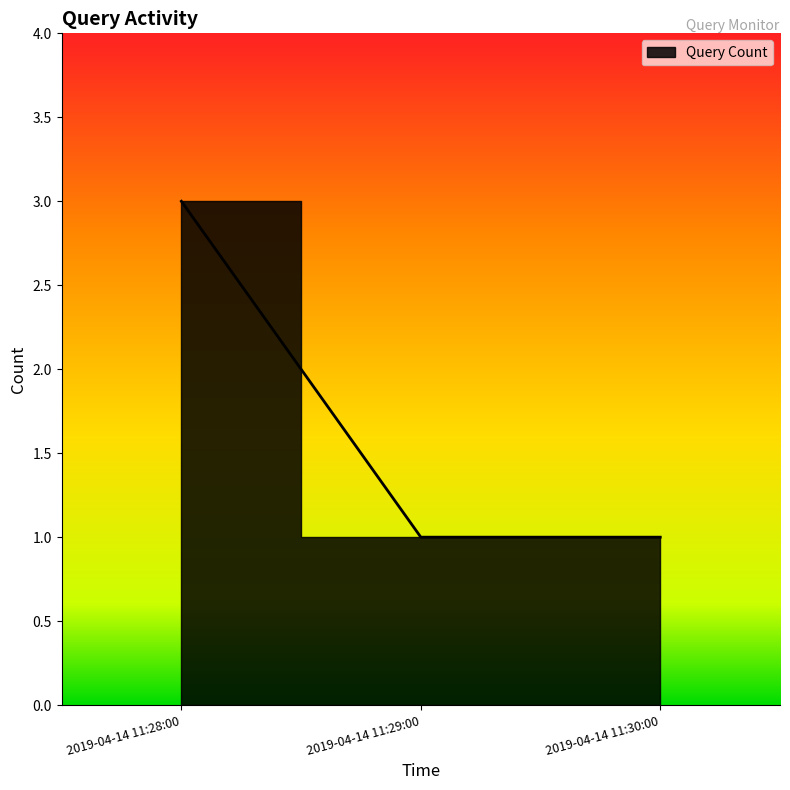

Reading left to right, extract all data points from this chart.

2019-04-14 11:28:00=3	2019-04-14 11:29:00=1	2019-04-14 11:30:00=1